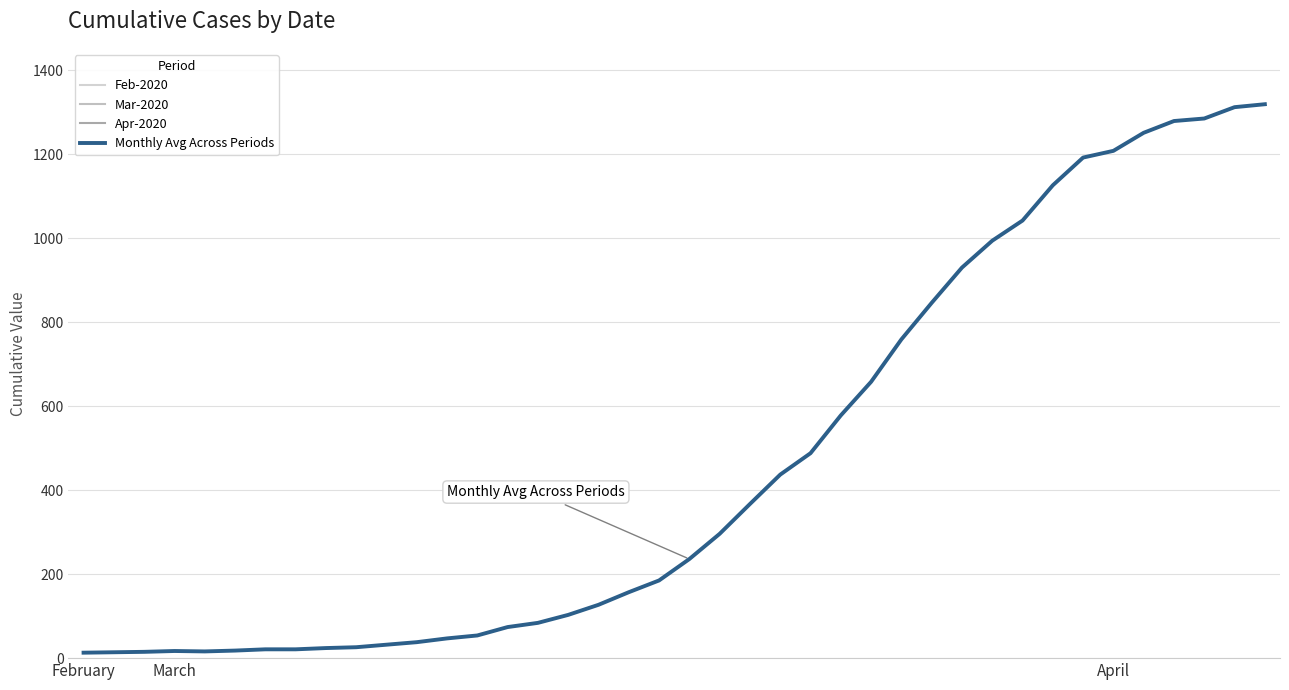

At which category does the chart reach its minimum across all series?

February